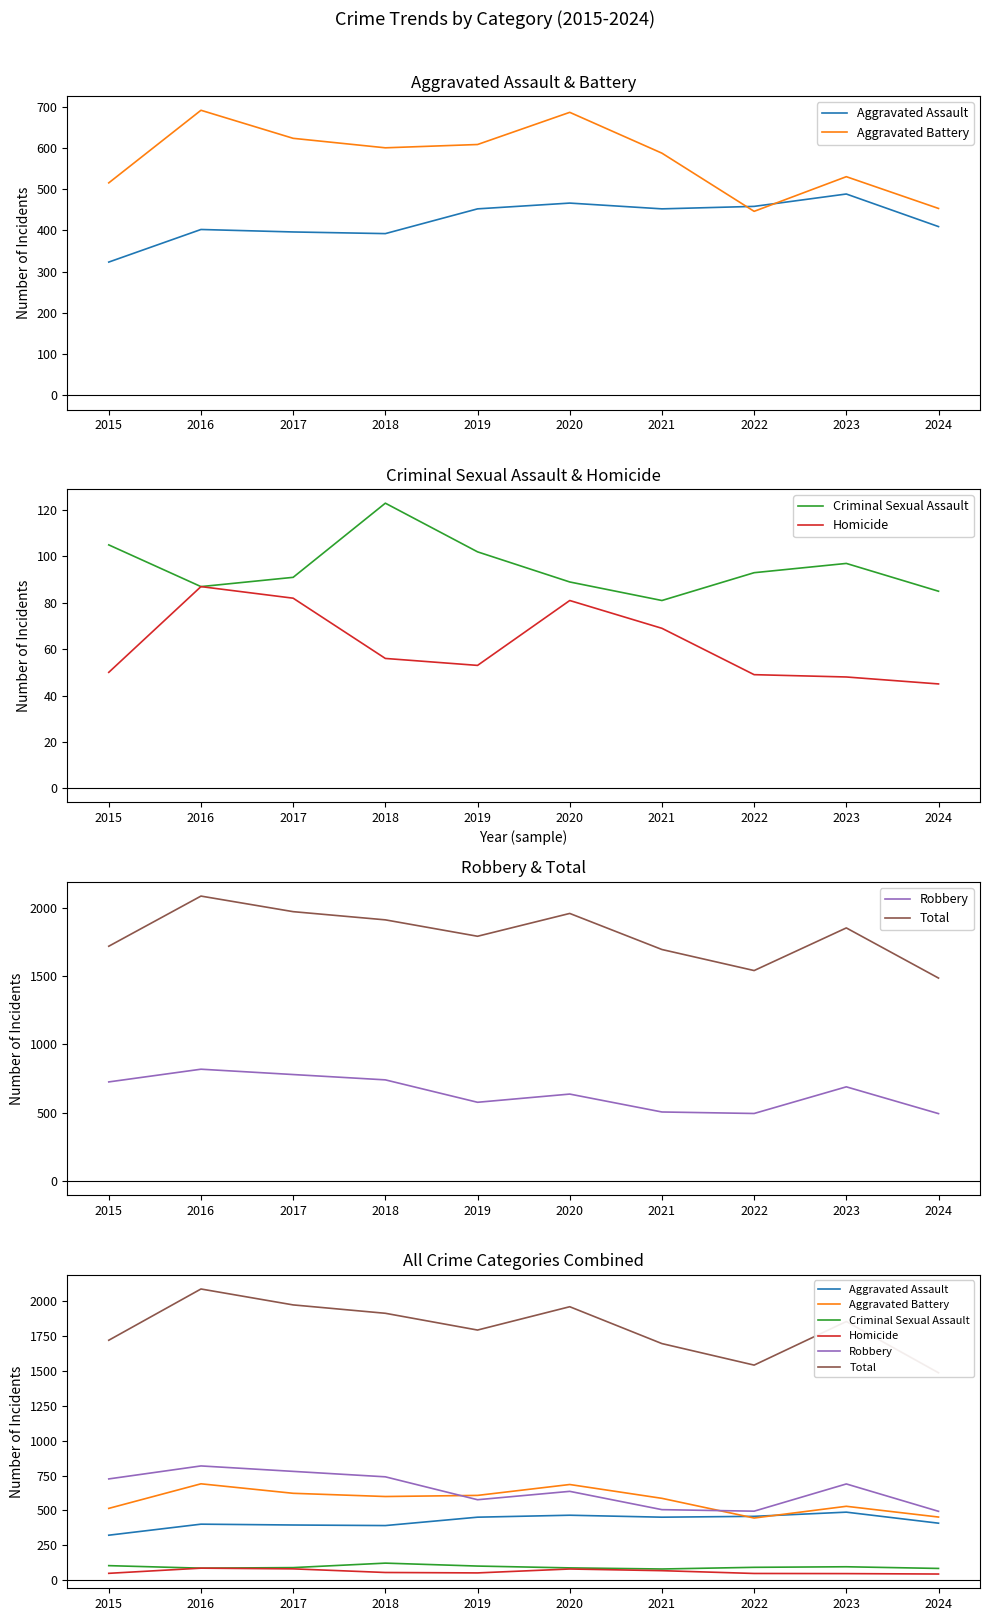

Is the value of Criminal Sexual Assault at 2023 greater than the value of Aggravated Assault at 2024?

No